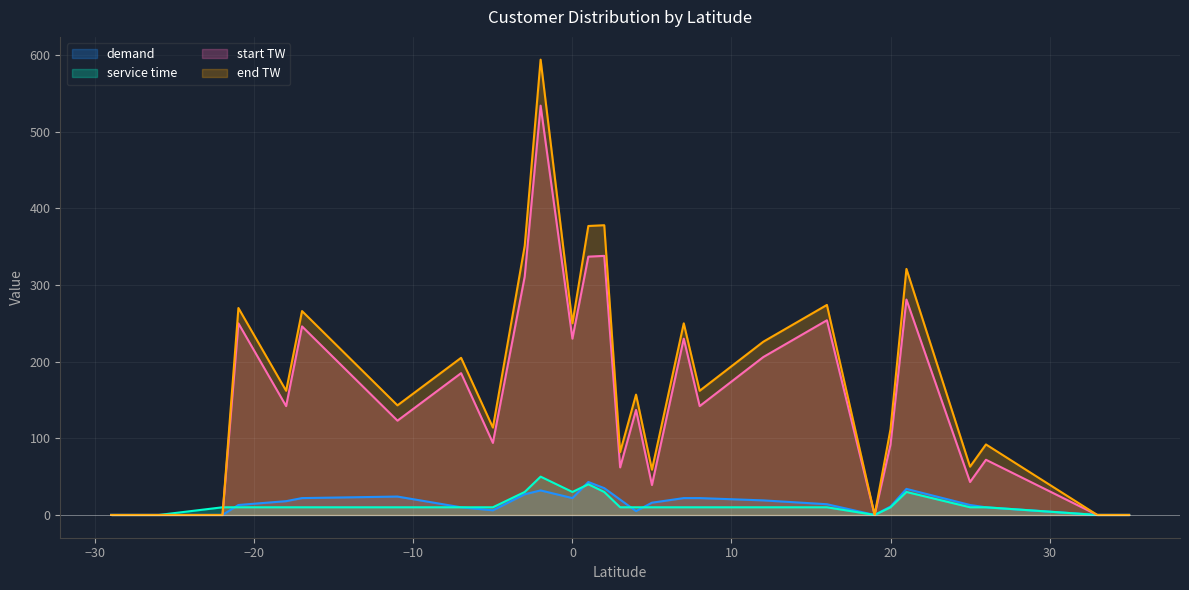

At which label does start TW reach its minimum?

-29